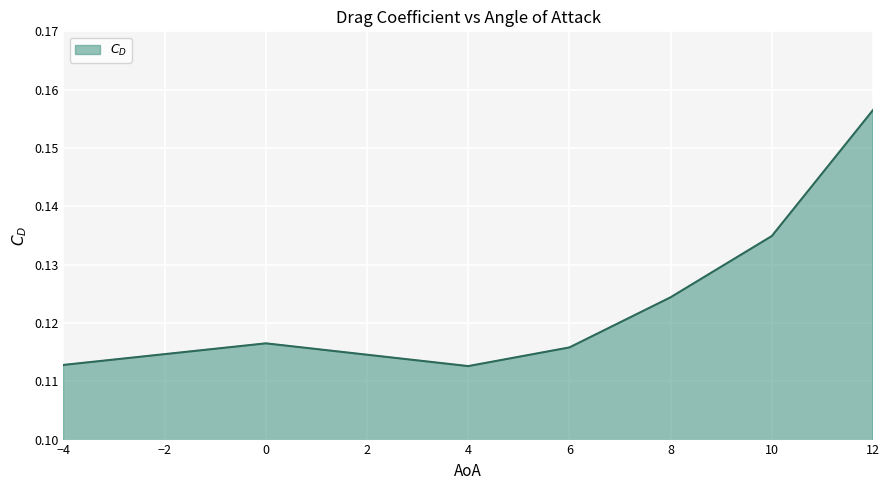

Which has a higher value, 0 or 10?

10